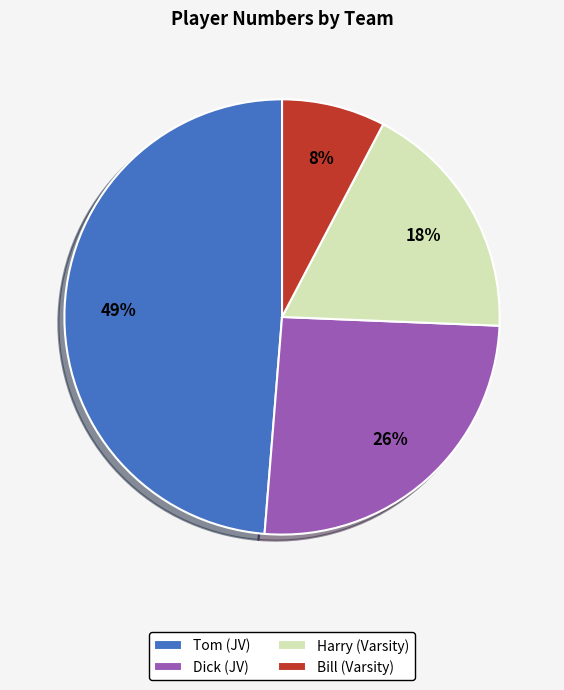

Is it true that Harry (Varsity) is 18% of the pie?

True